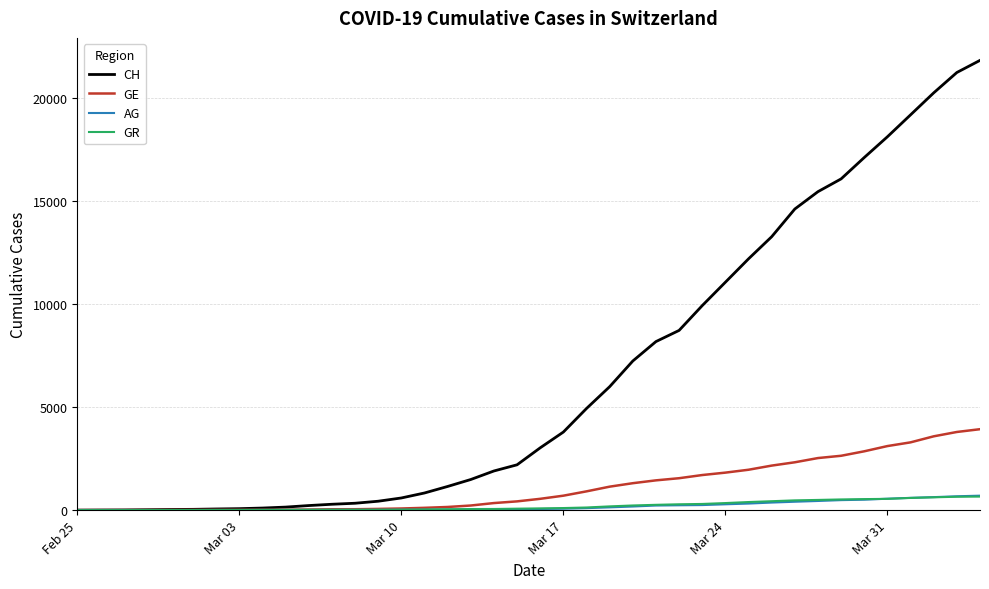

Which series has the largest total across all categories?

CH